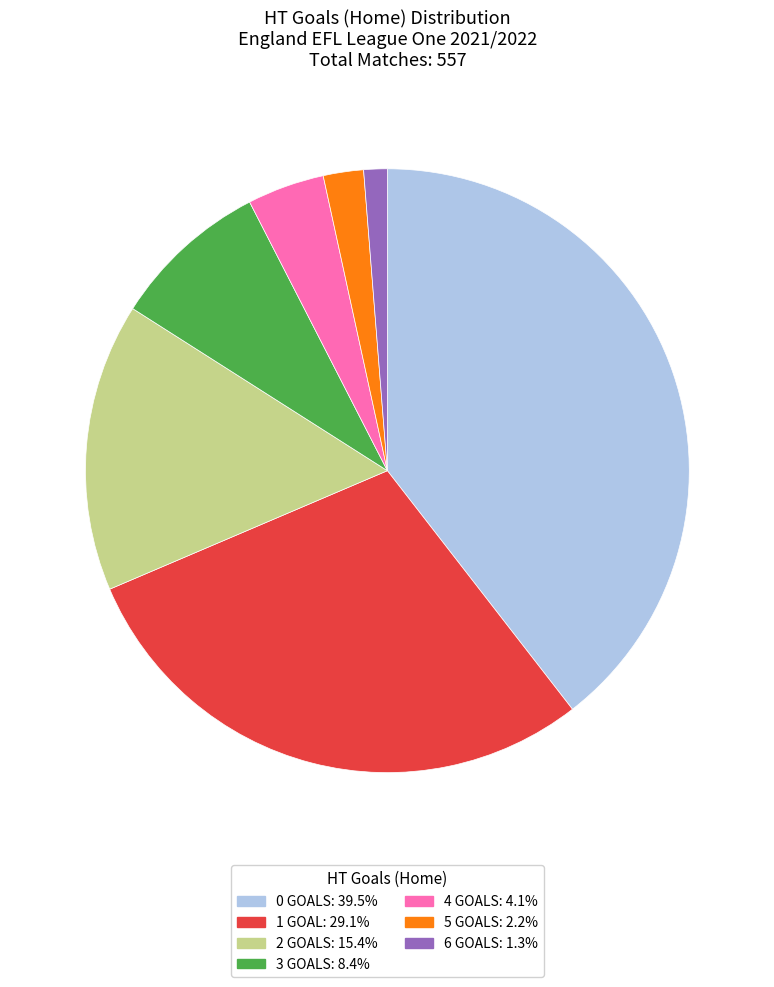

Is there a majority slice in this chart?

No